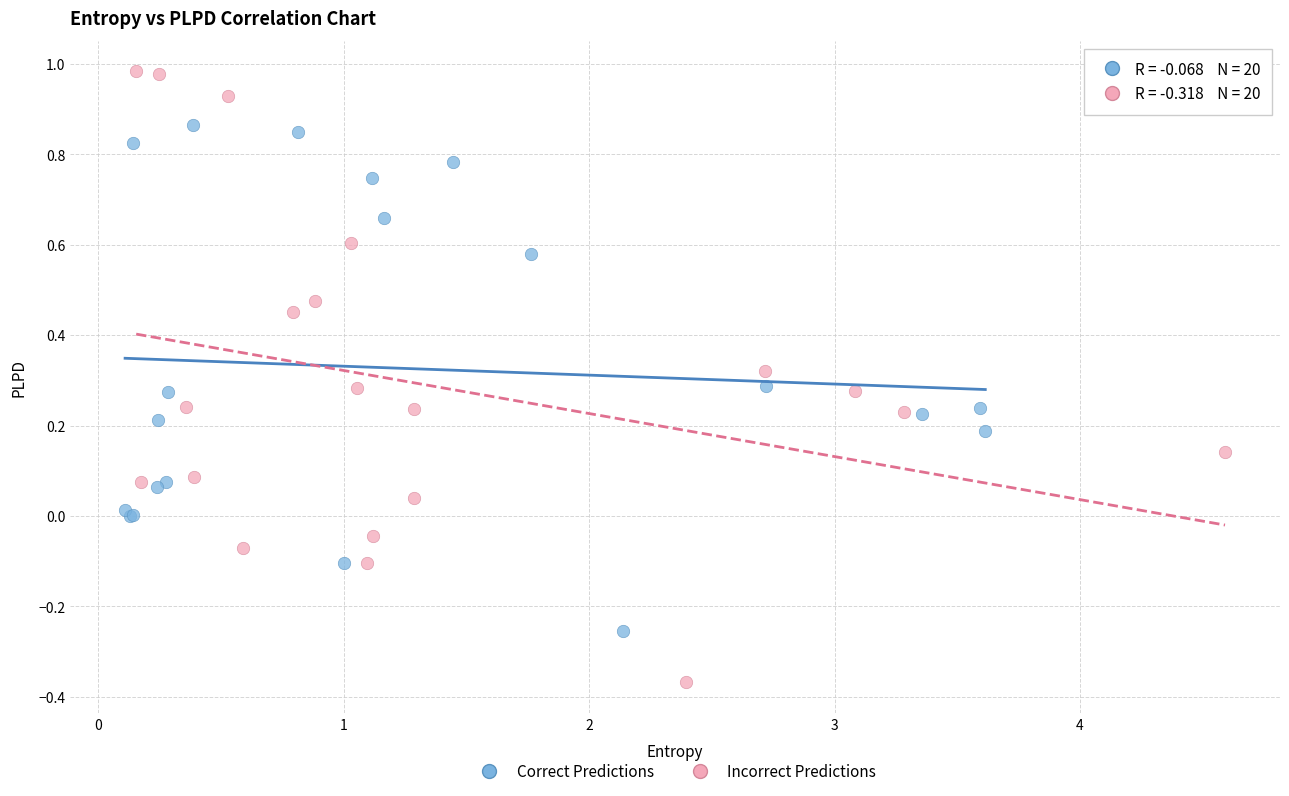

Which series contains the lowest Y value?

Incorrect Predictions